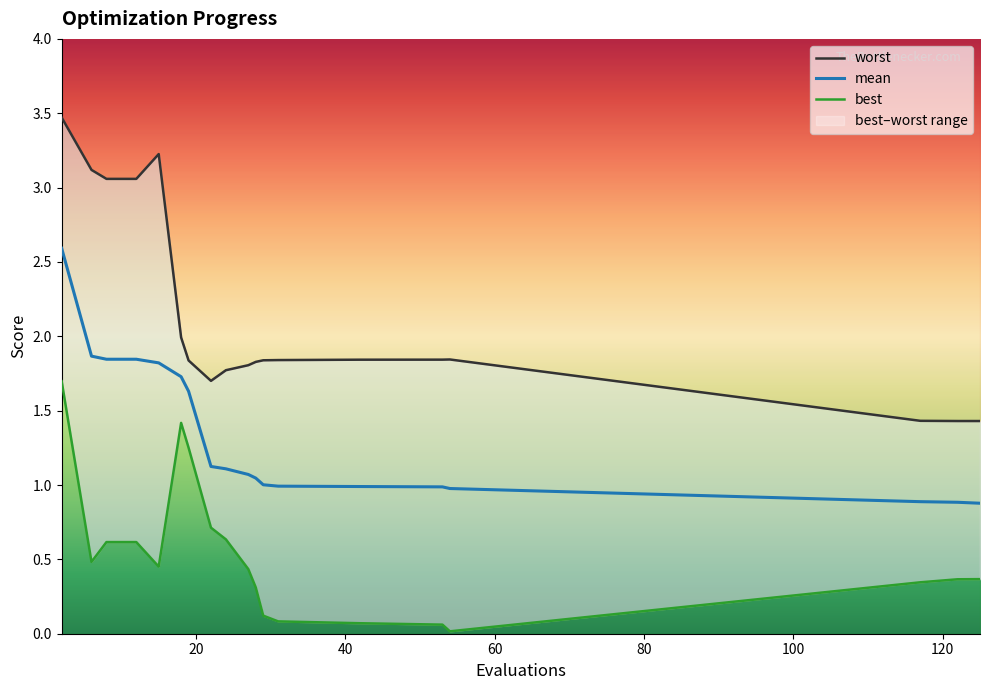

Which series has the largest range (max minus min)?

worst